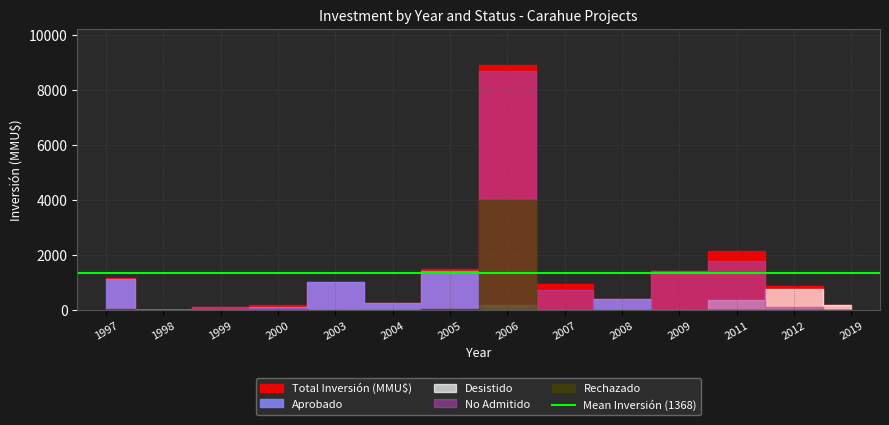

The value of Rechazado at 2005 is 20. True or false?

False